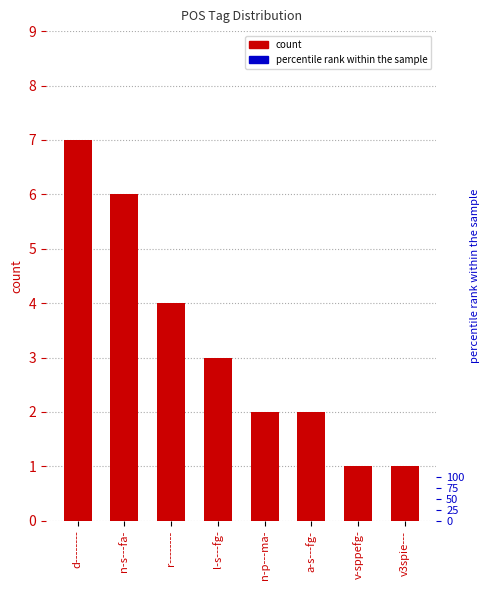

Count the values in the range 2 to 6.

5